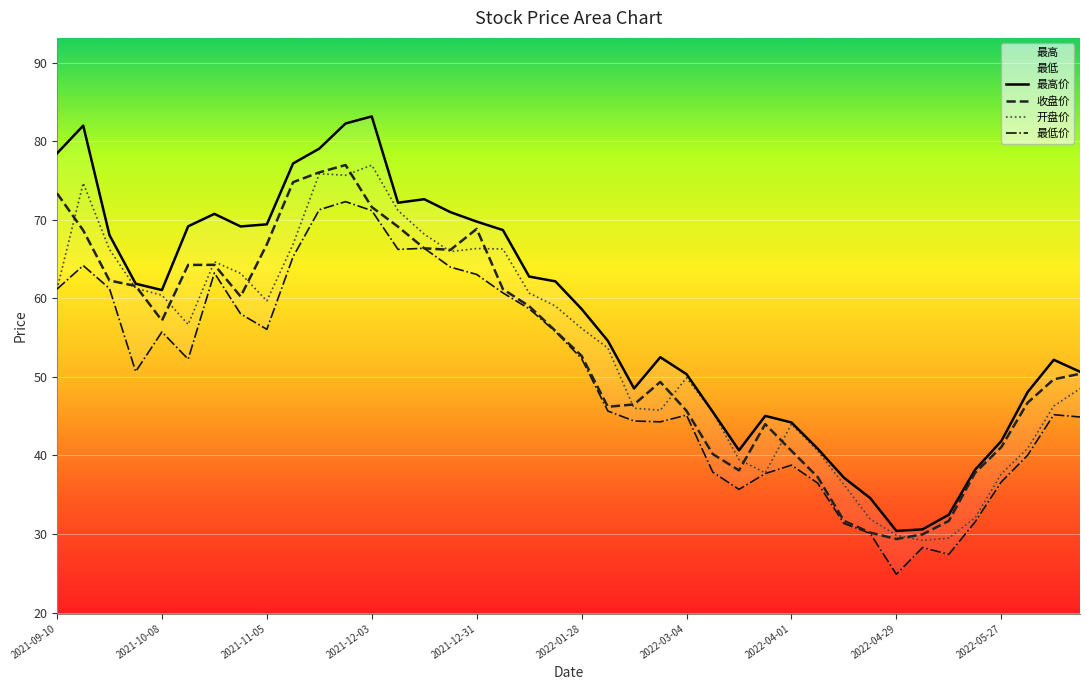

Read the 最高价 value at 2022-03-04.

50.4